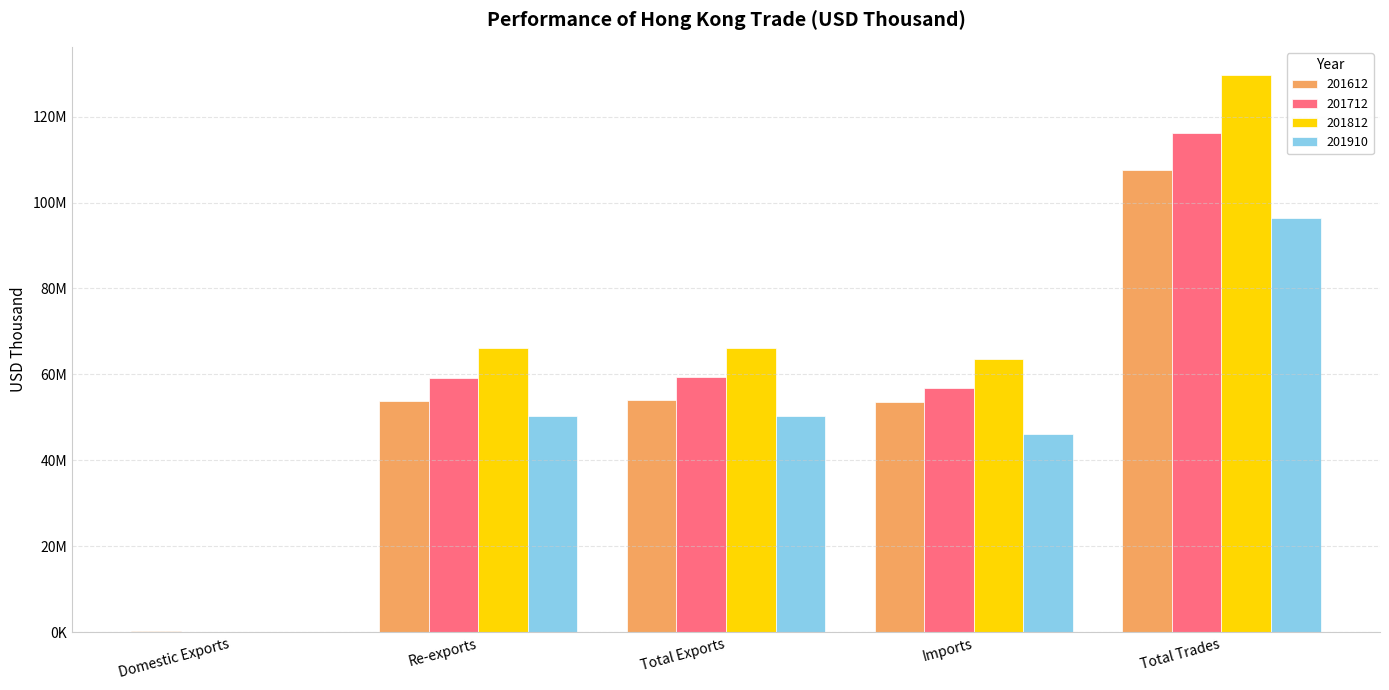

At which label does 201612 first exceed 53902648?

Re-exports